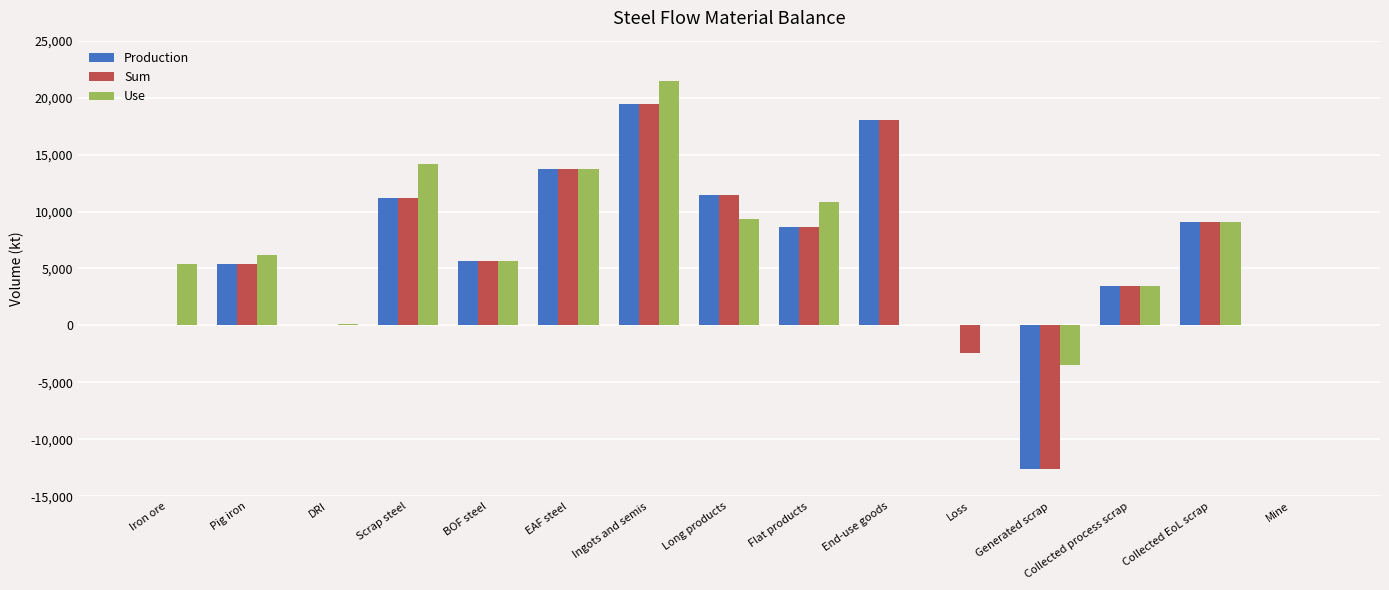

Is it true that Use equals 13755.3 at EAF steel?

True